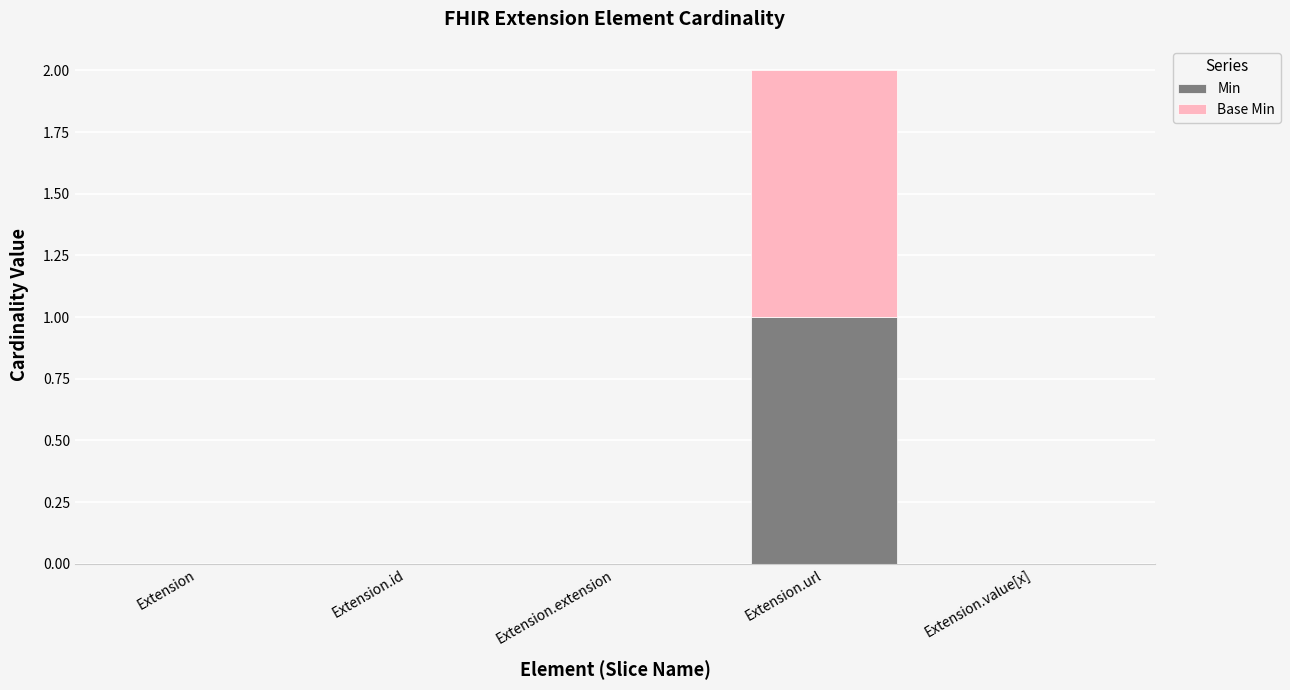

Reading left to right, what are the values for Min?

Extension=0	Extension.id=0	Extension.extension=0	Extension.url=1	Extension.value[x]=0